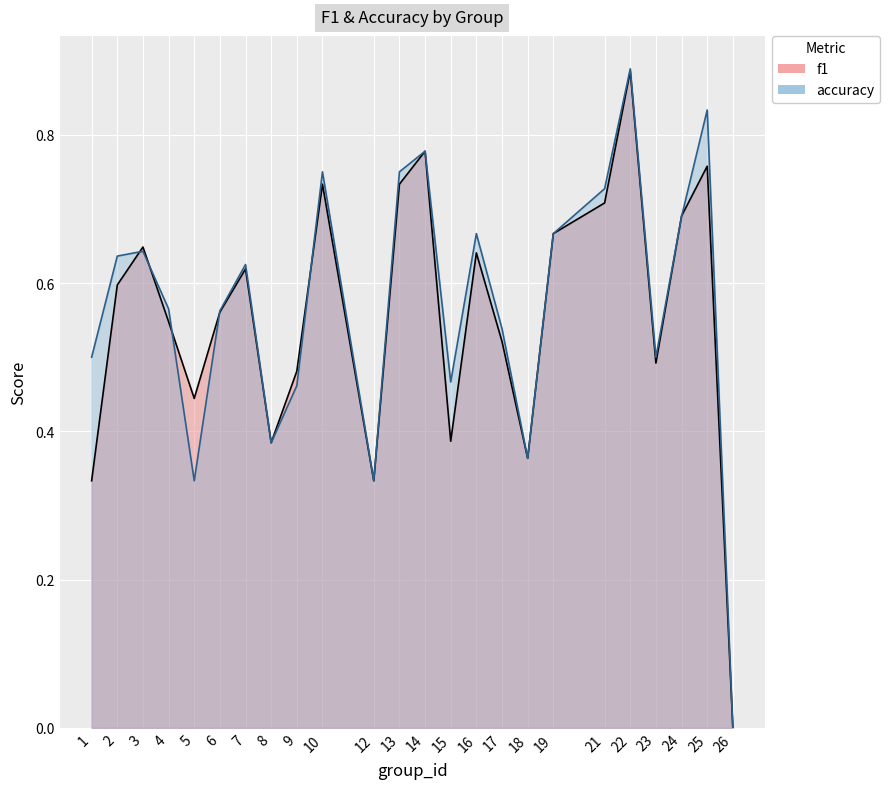

The value of accuracy at 10 is 0.8. True or false?

True